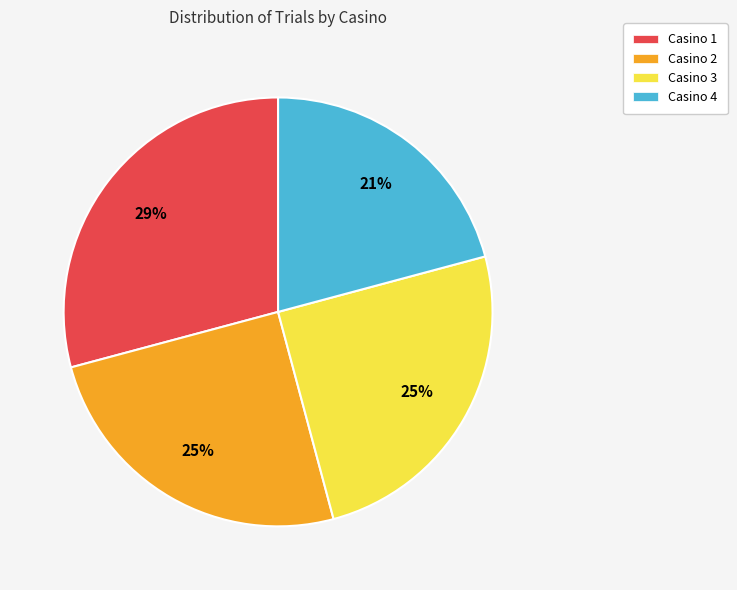

Combined, do Casino 2 and Casino 4 account for over 50%?

No